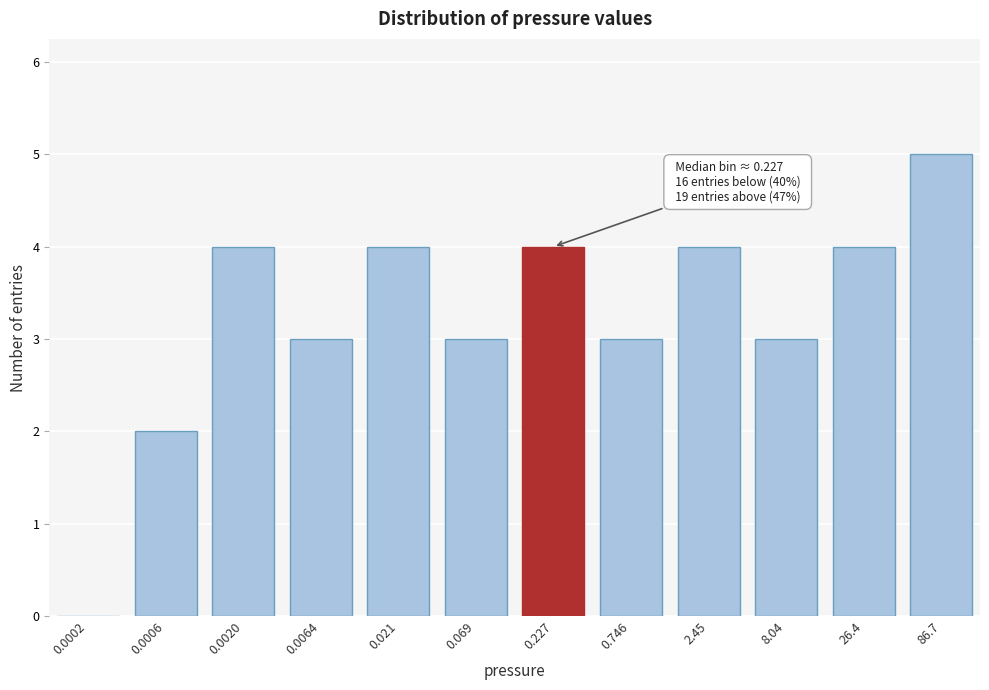

Reading left to right, transcribe all the data shown in this chart.

0.0002=0	0.0006=2	0.0020=4	0.0064=3	0.021=4	0.069=3	0.227=4	0.746=3	2.45=4	8.04=3	26.4=4	86.7=5